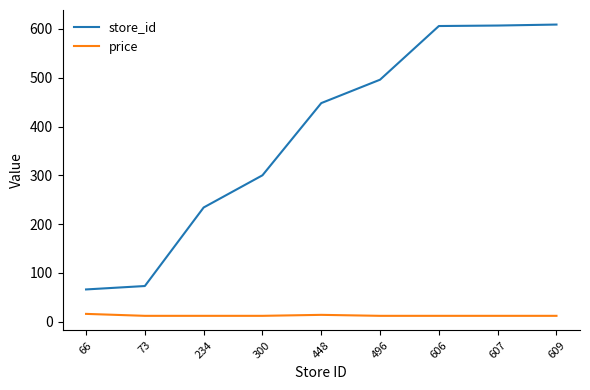

What is the lowest value of the price series?

11.9